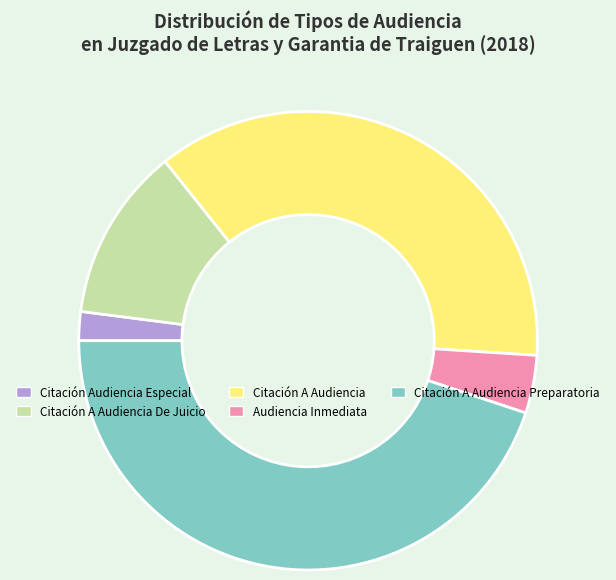

Is there any slice that represents more than half of the pie?

No